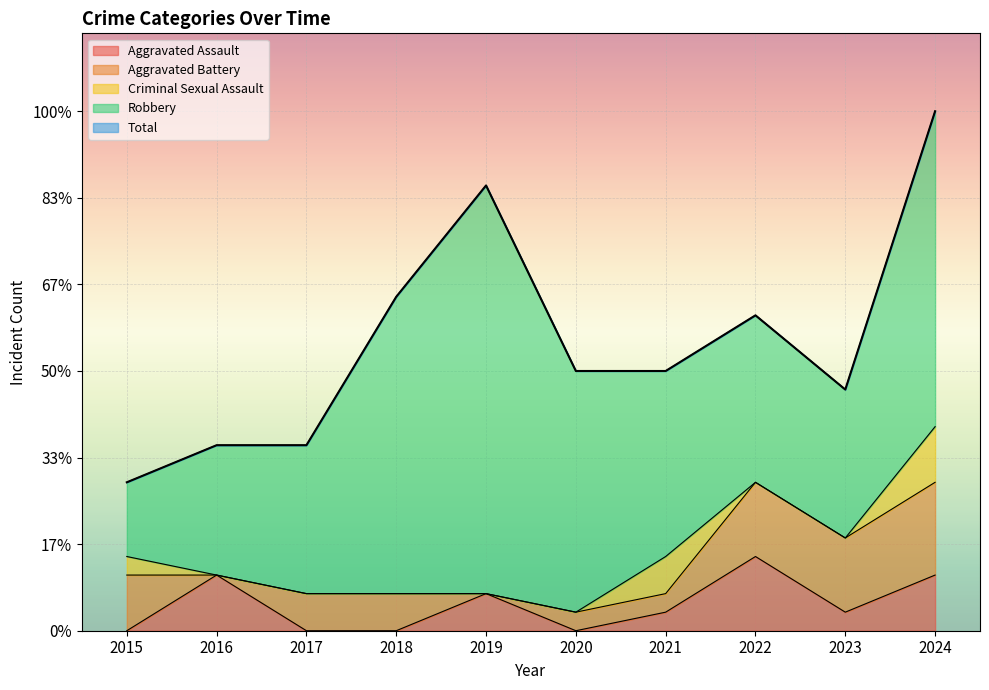

How many interior local valleys does the Robbery series have?

1